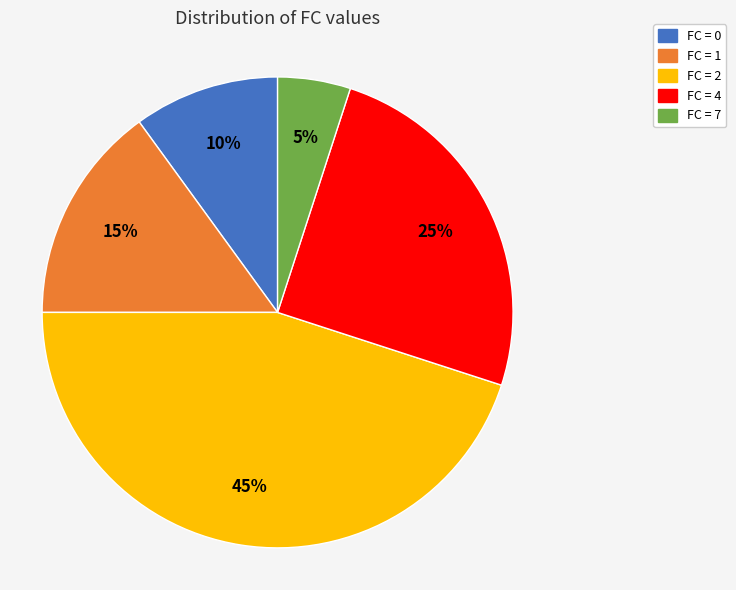

To the nearest percent, what is the difference between the largest and smallest slice percentages?

40%